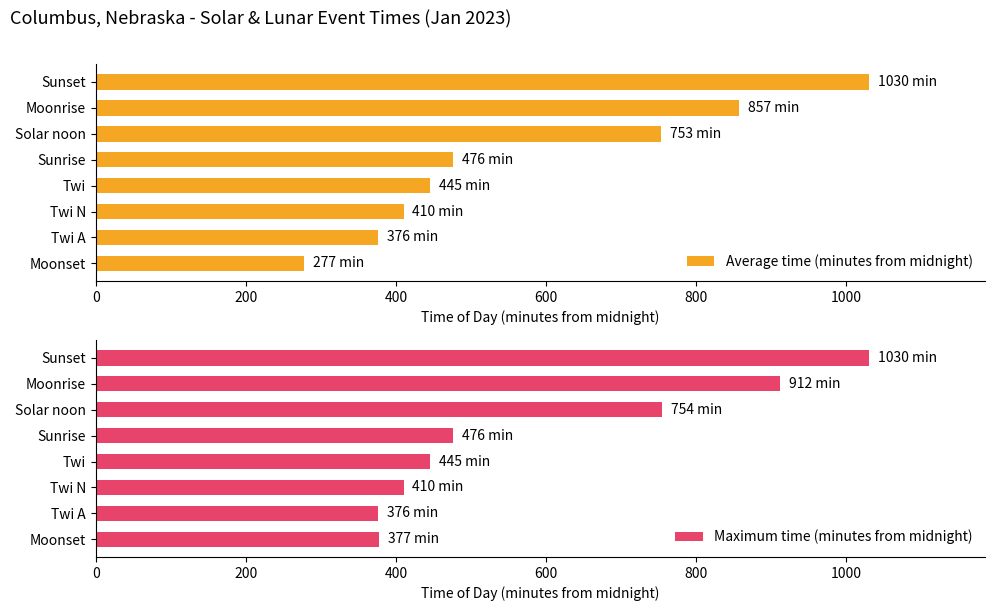

What is the average value of the Average time (minutes from midnight) series?

578